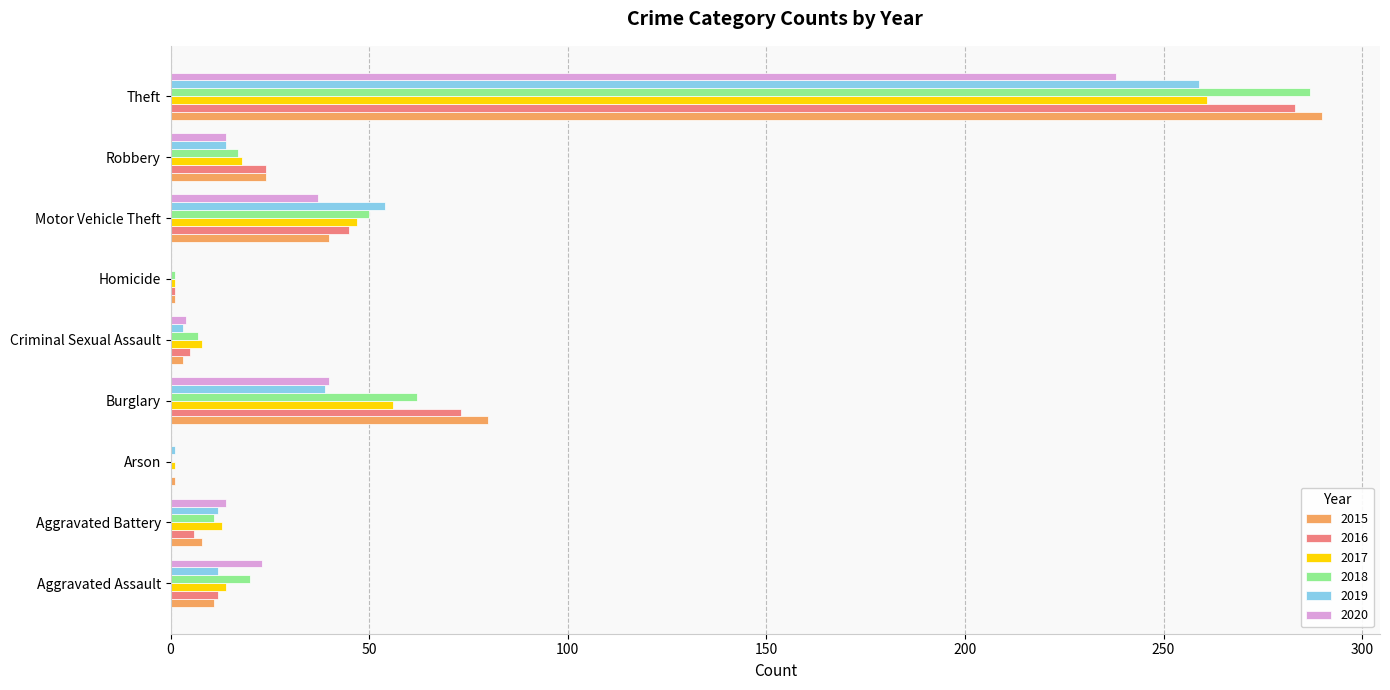

Is the value of 2020 at Motor Vehicle Theft greater than the value of 2018 at Robbery?

Yes